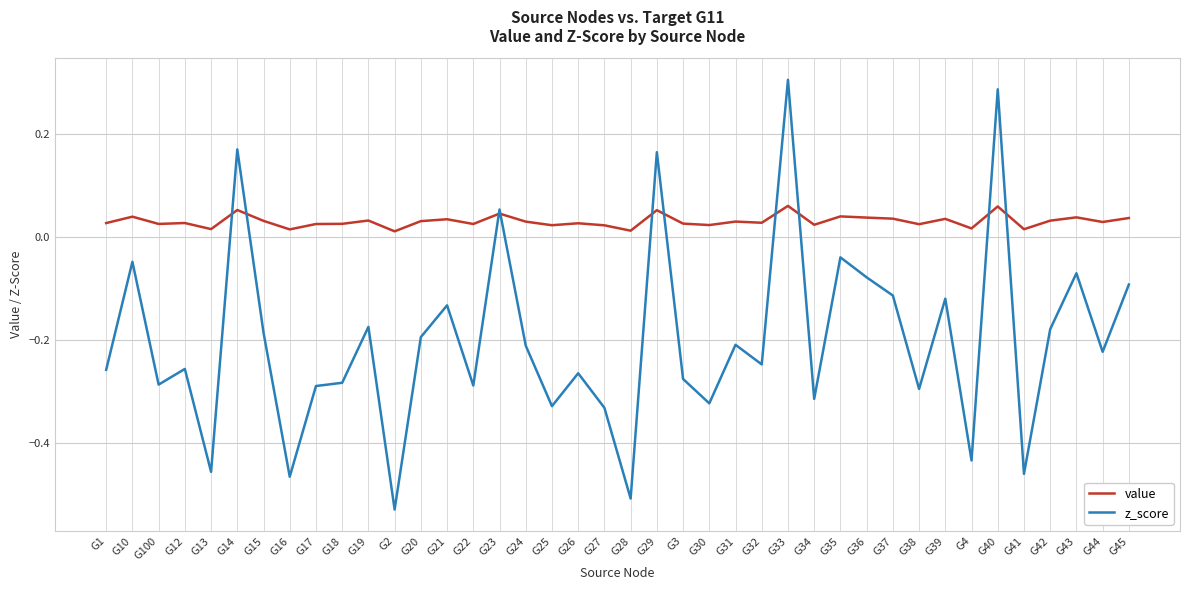

After their last crossing, which series has the higher values: value or z_score?

value